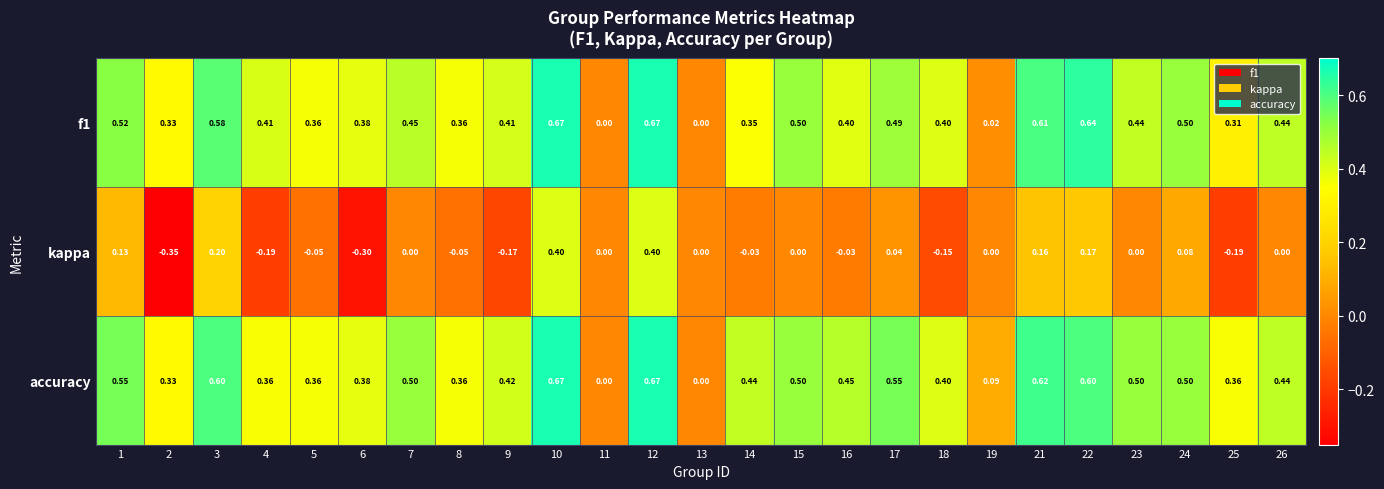

Between 8 and 12, which series saw the biggest shift?

kappa